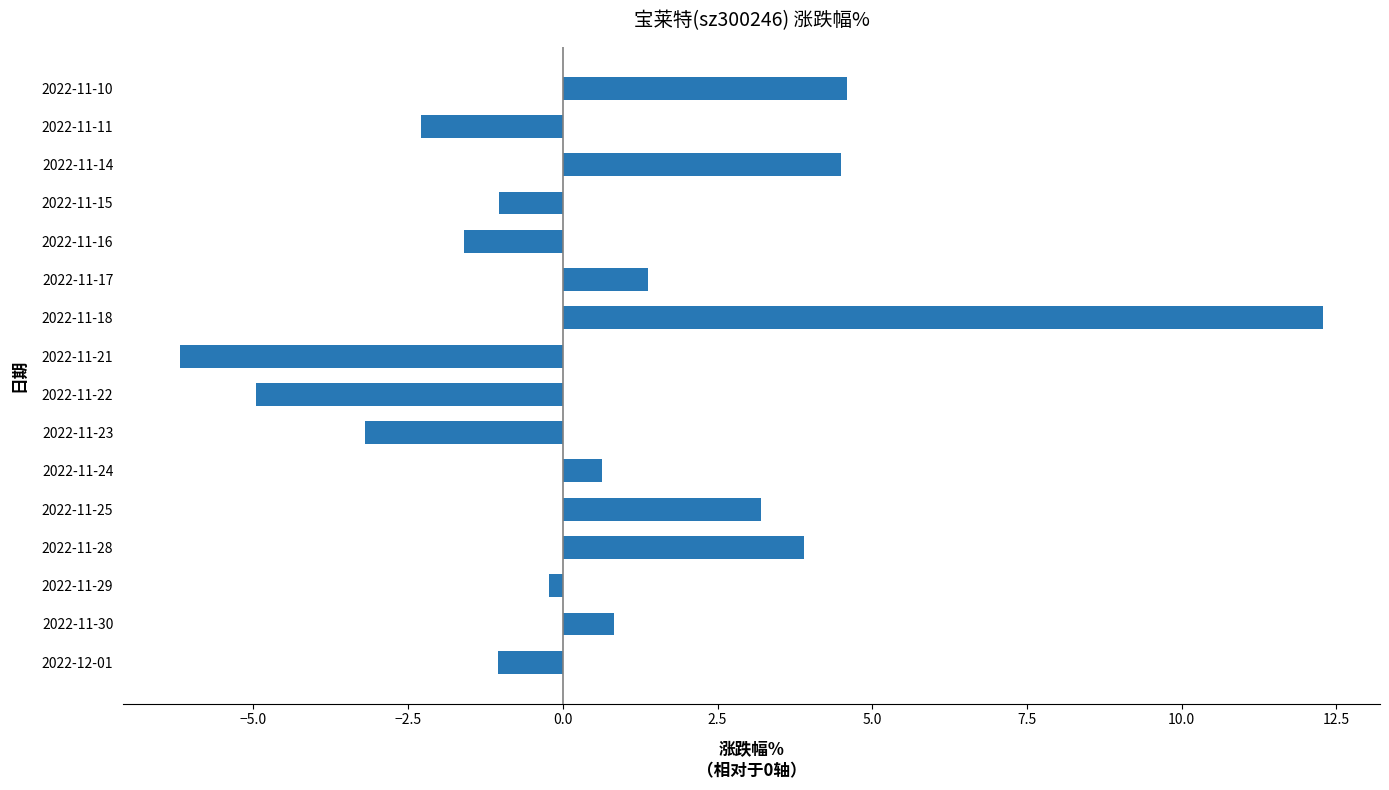

What is the sum of all values?

10.8